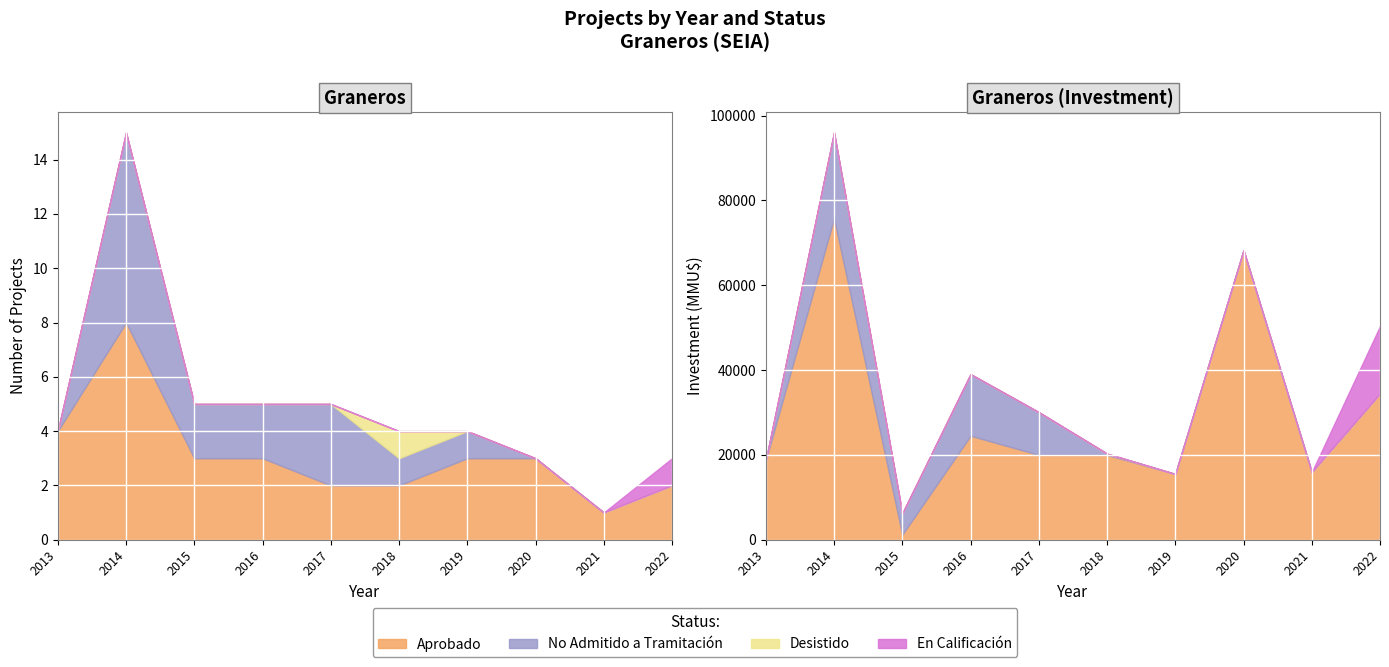

What is the average value of the Aprobado series?

3